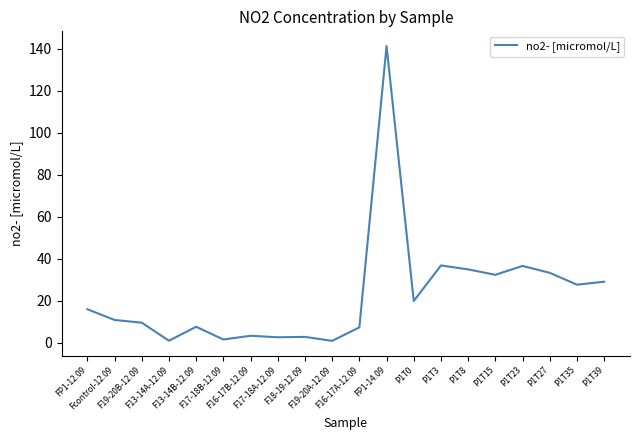

What is the average value?

22.8